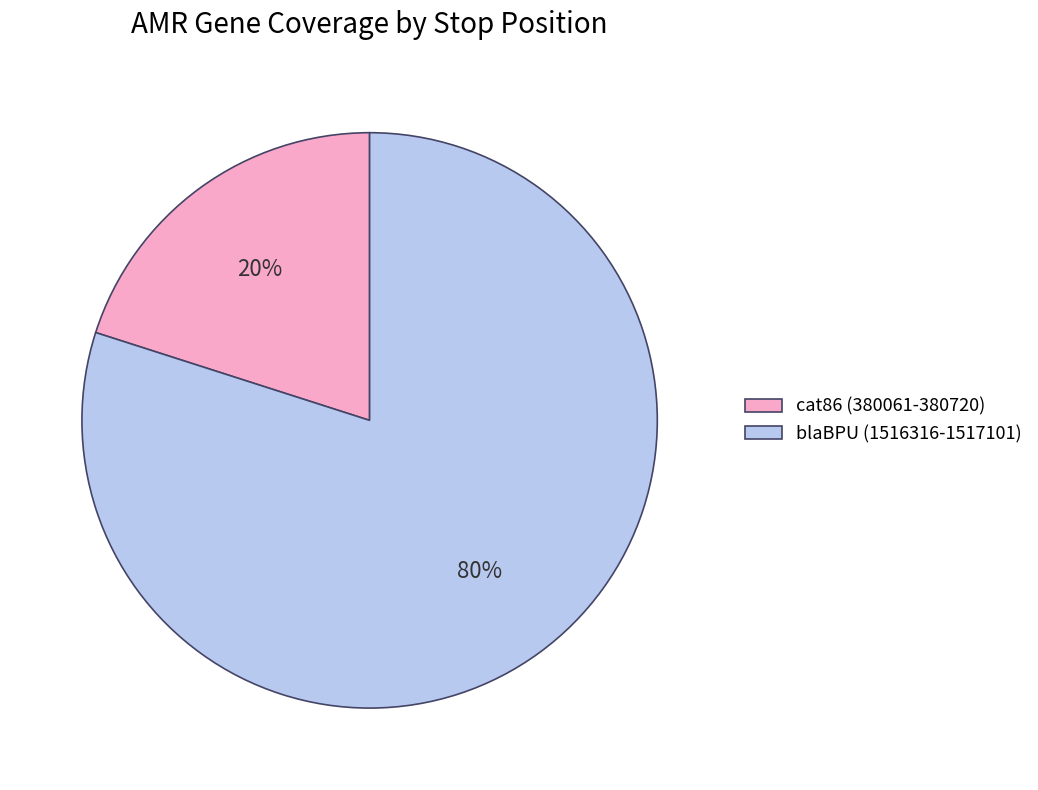

Does any single category account for the majority?

Yes